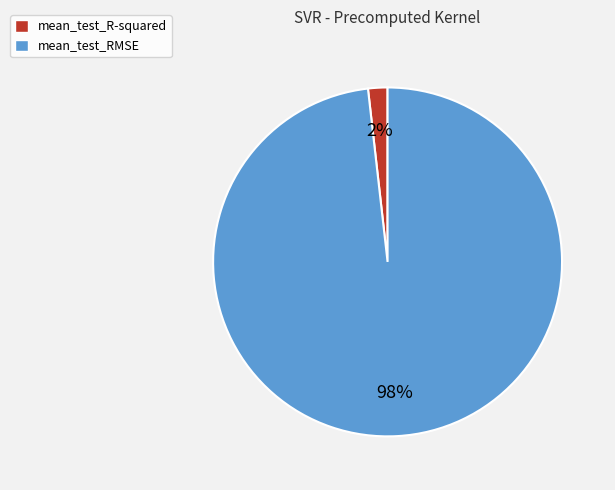

Is there any slice that represents more than half of the pie?

Yes